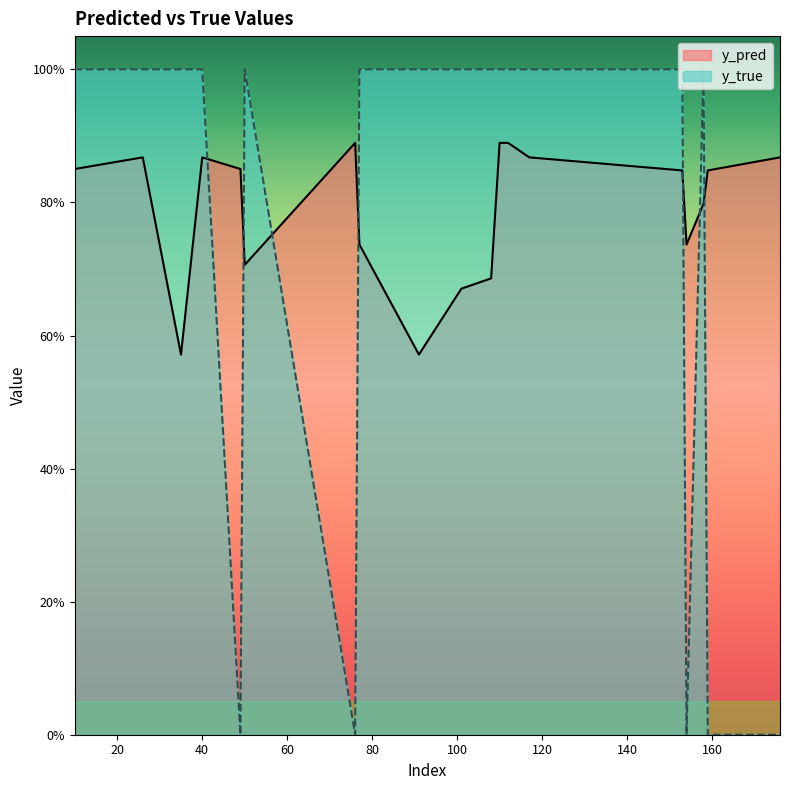

What is the approximate value of y_pred at 50?

0.7